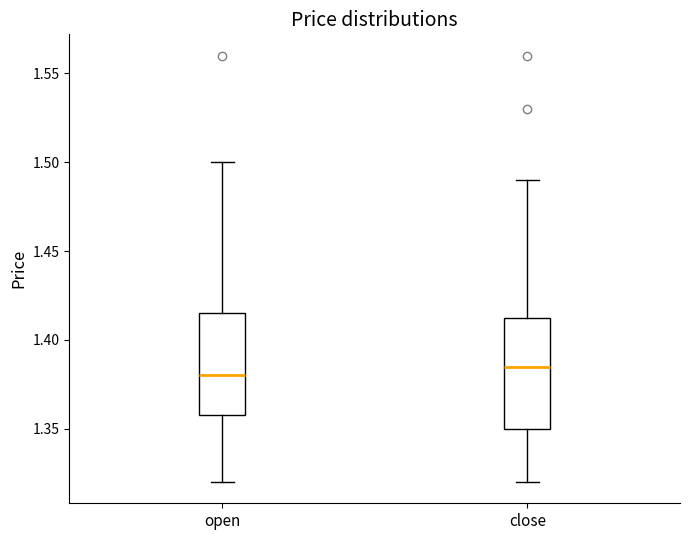

Reading left to right, transcribe this box plot: for each box, give where its median line is, the range the box spans, and where its two whiskers end, as read against the y-axis. The values are not printed on the chart, so give them approximately, as read against the axis.

open: median 1.380, box 1.360 to 1.415, whiskers 1.320 to 1.500
close: median 1.385, box 1.350 to 1.415, whiskers 1.320 to 1.490